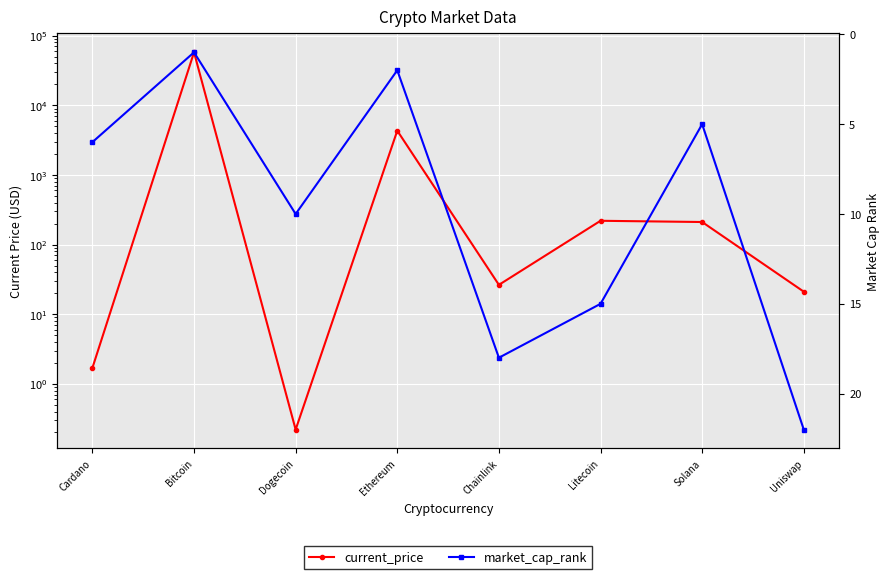

What is the minimum value for current_price?

0.2